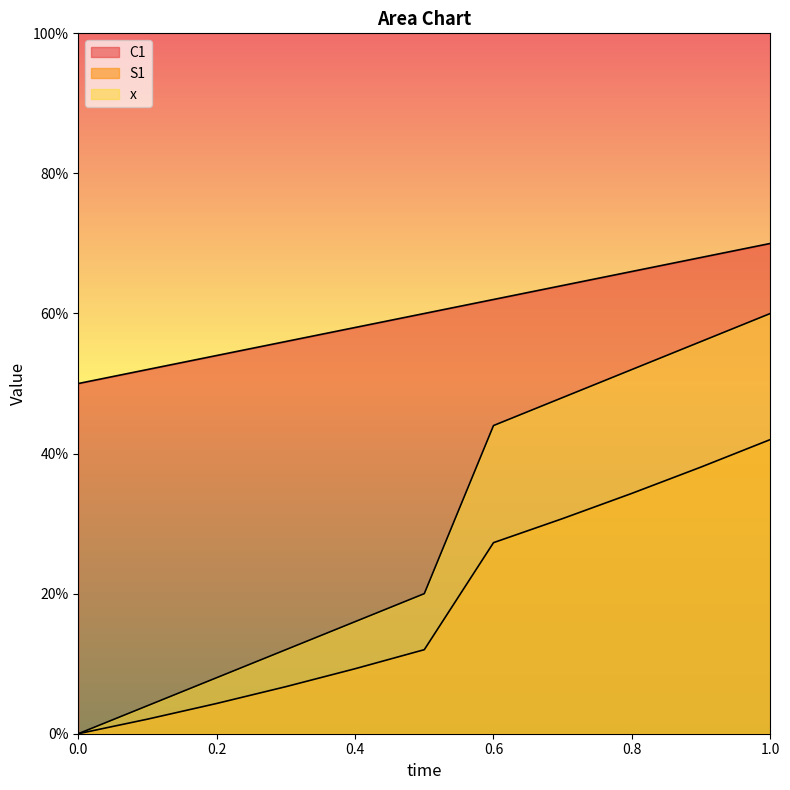

How many data points does each series have?

11